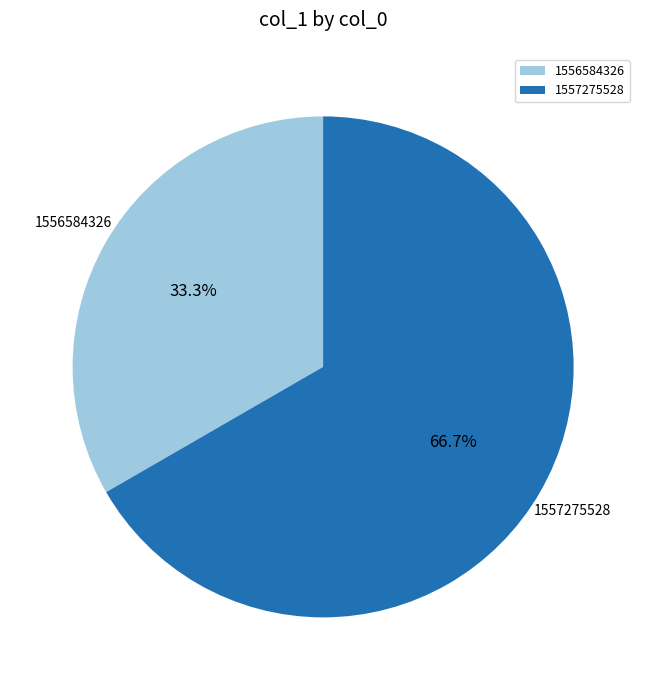

What portion of the pie excludes 1557275528?

33.3%